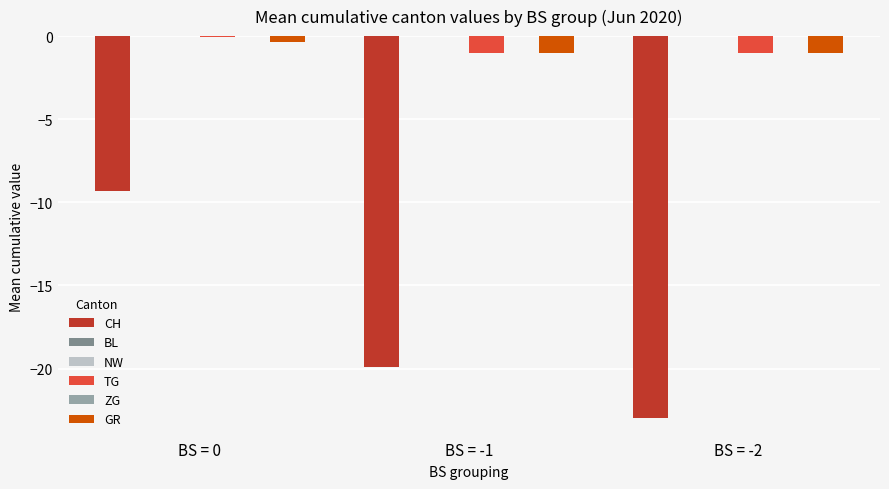

What is the difference between the maximum and minimum values in the CH series?

13.7